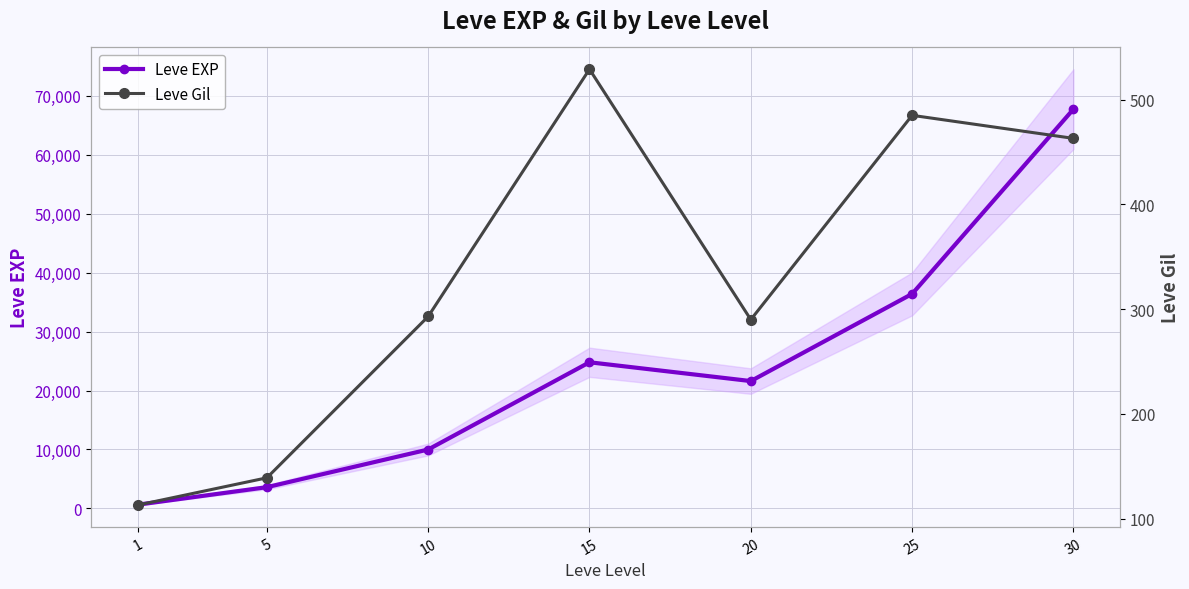

The value of Leve Gil at 30 is 463. True or false?

True